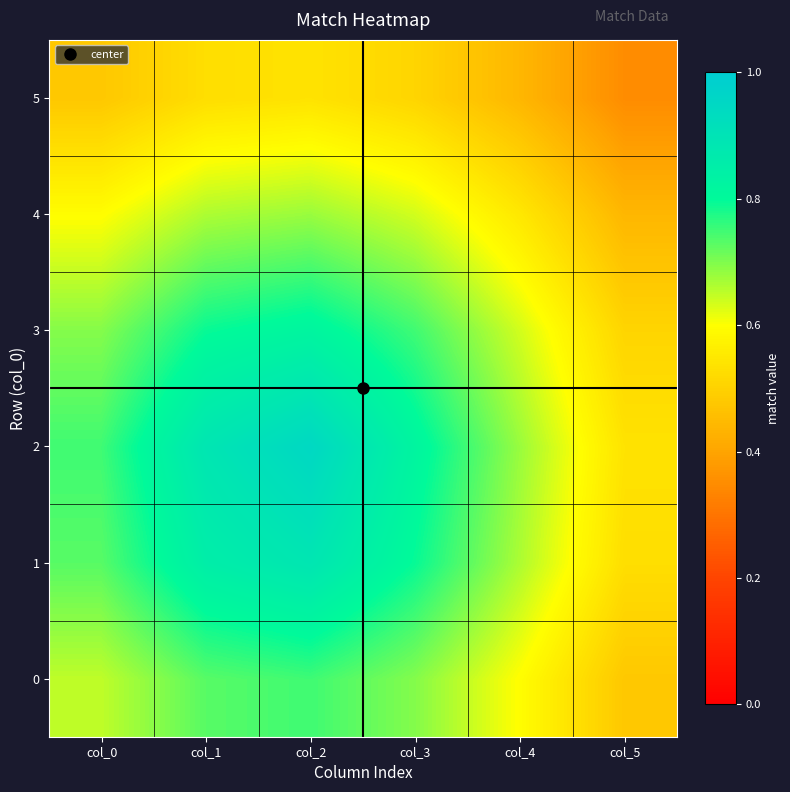

Which series has the widest spread of values?

2